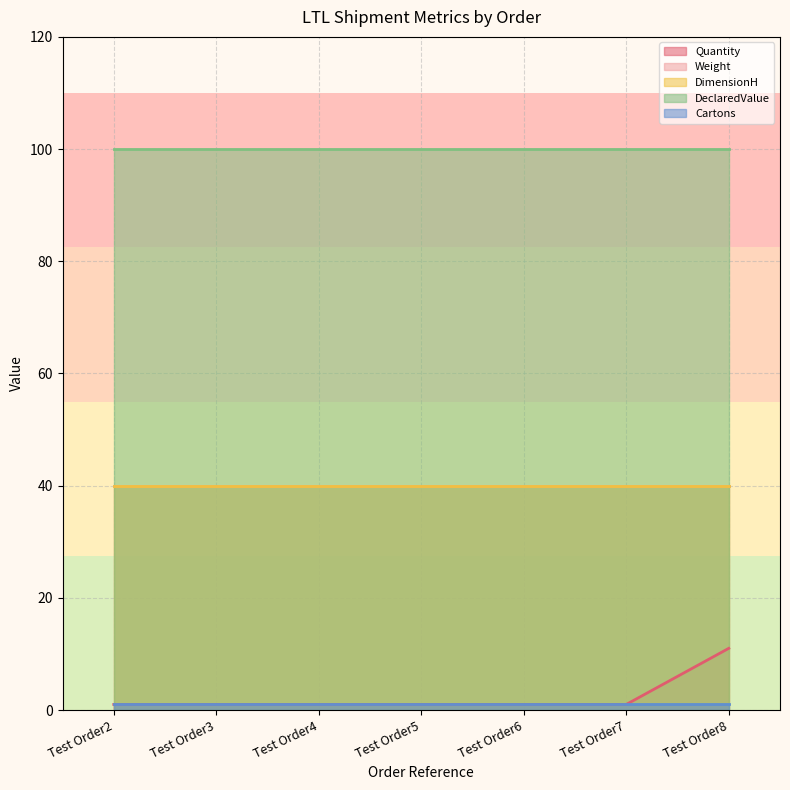

What are all the series names shown in the legend?

Quantity, Weight, DimensionH, DeclaredValue, Cartons